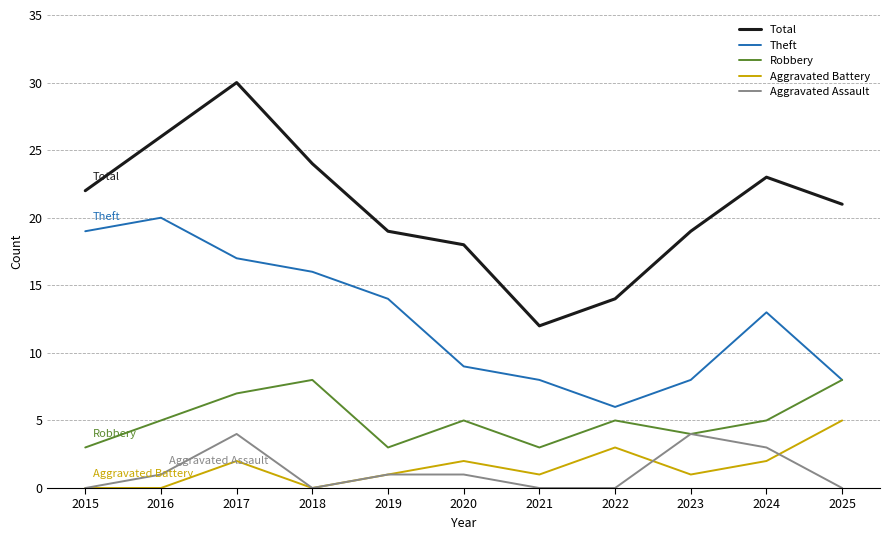

True or false: Aggravated Assault and Total cross at least once.

False